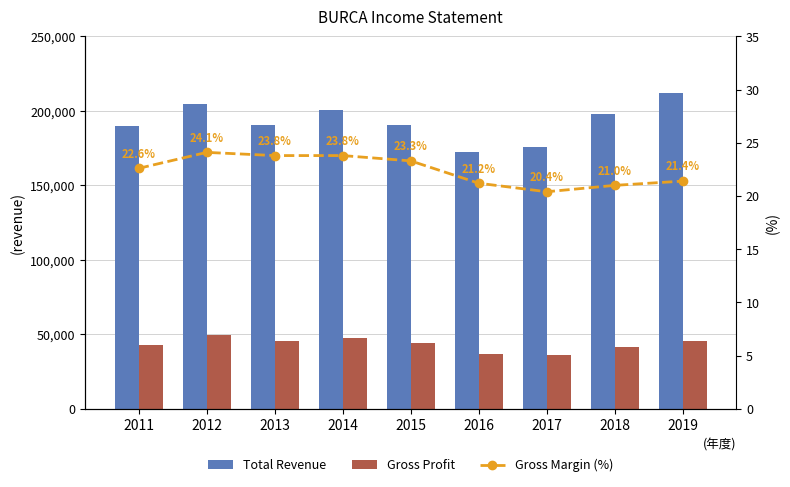

List the series in order of their peak value, highest first.

Total Revenue, Gross Profit, Gross Margin (%)